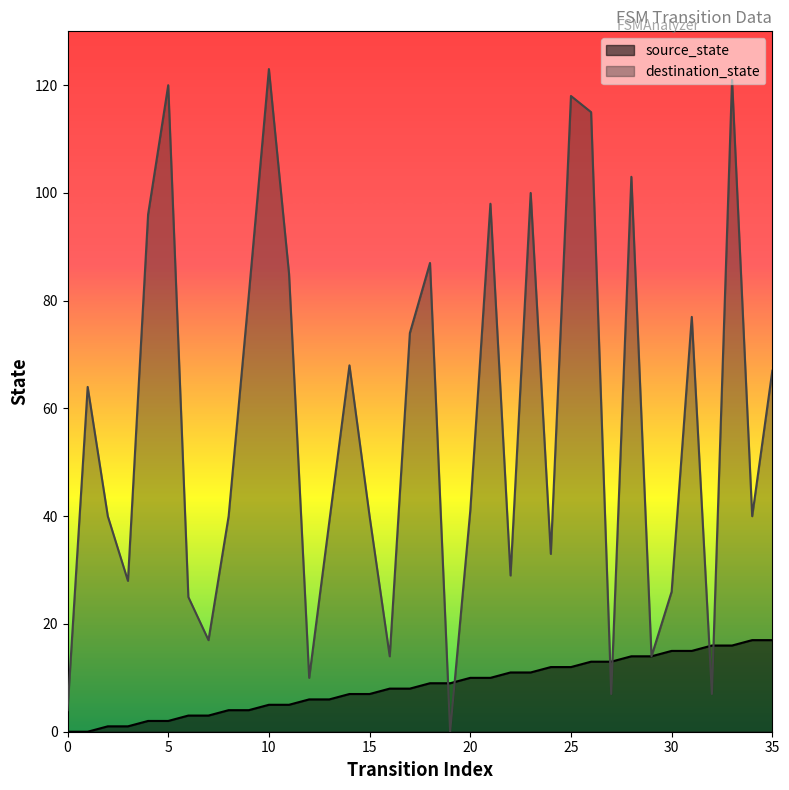

At which category is the sum across all series the highest?

33